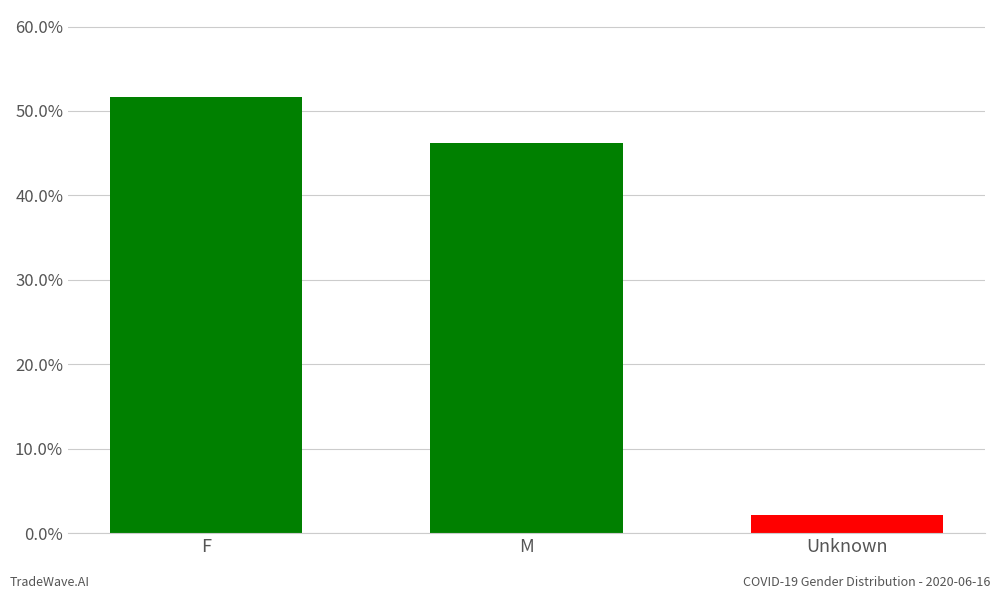

What is the sum of the values at F and Unknown?

53.7